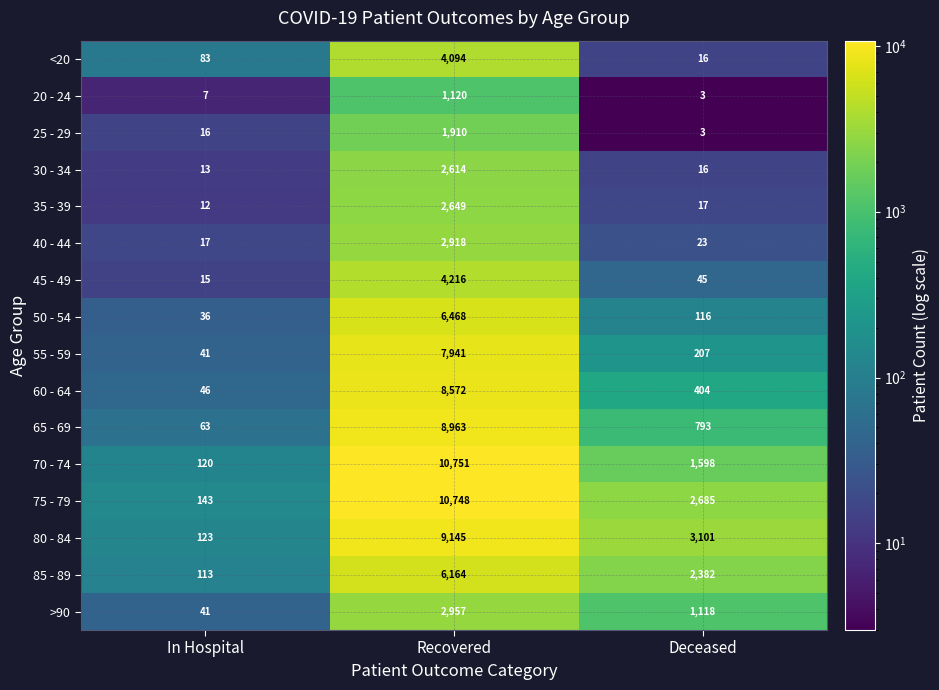

The value of 80 - 84 at Recovered is 3705. True or false?

False